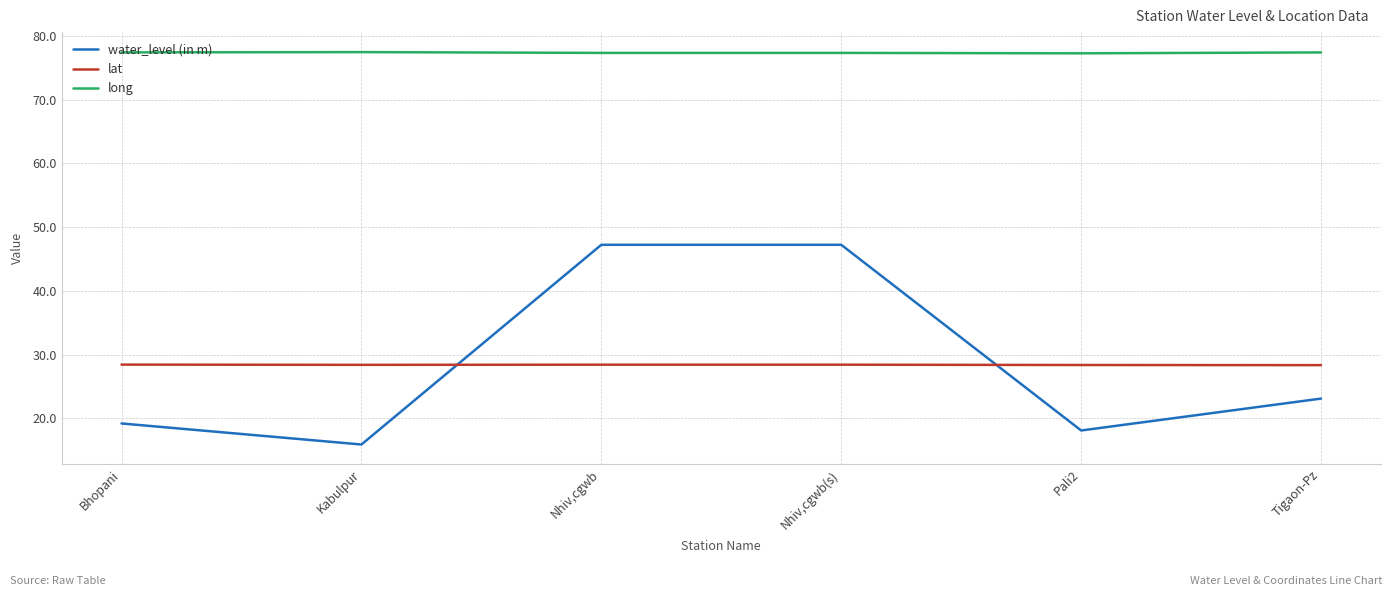

How many interior local valleys does the water_level (in m) series have?

2